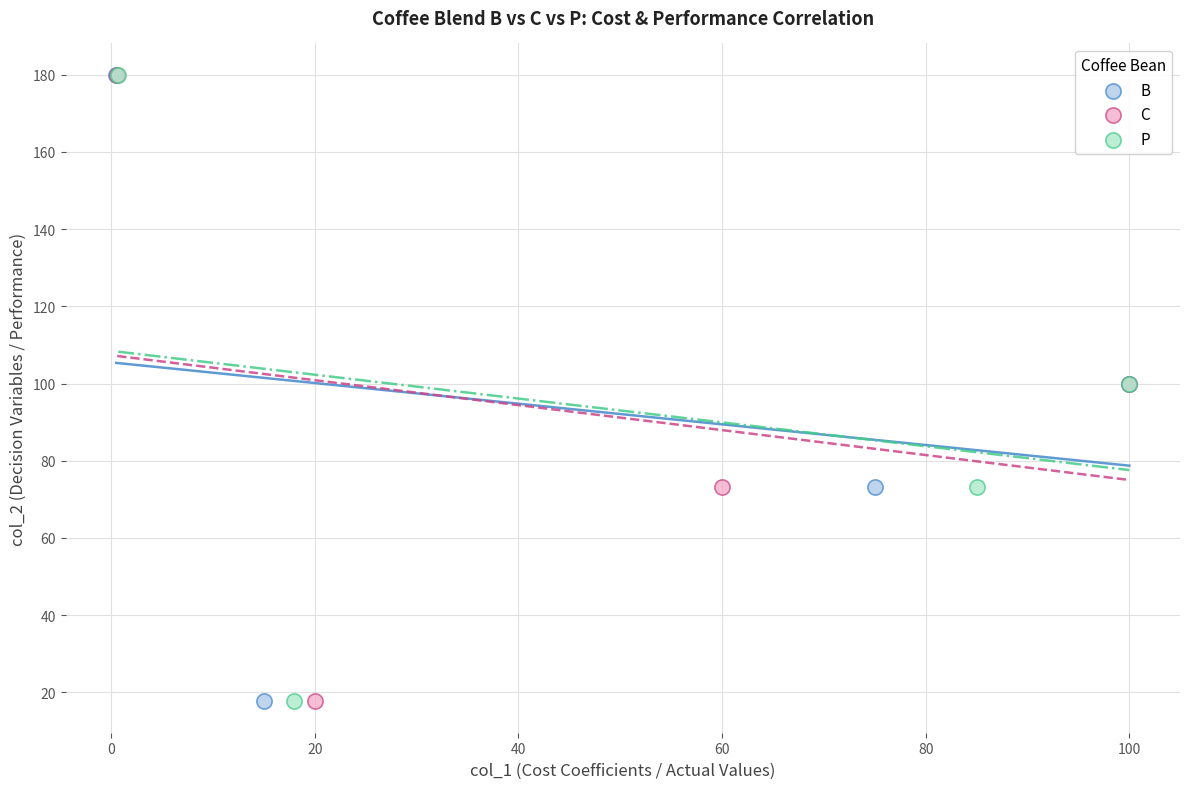

What are all the series names shown in the legend?

B, C, P